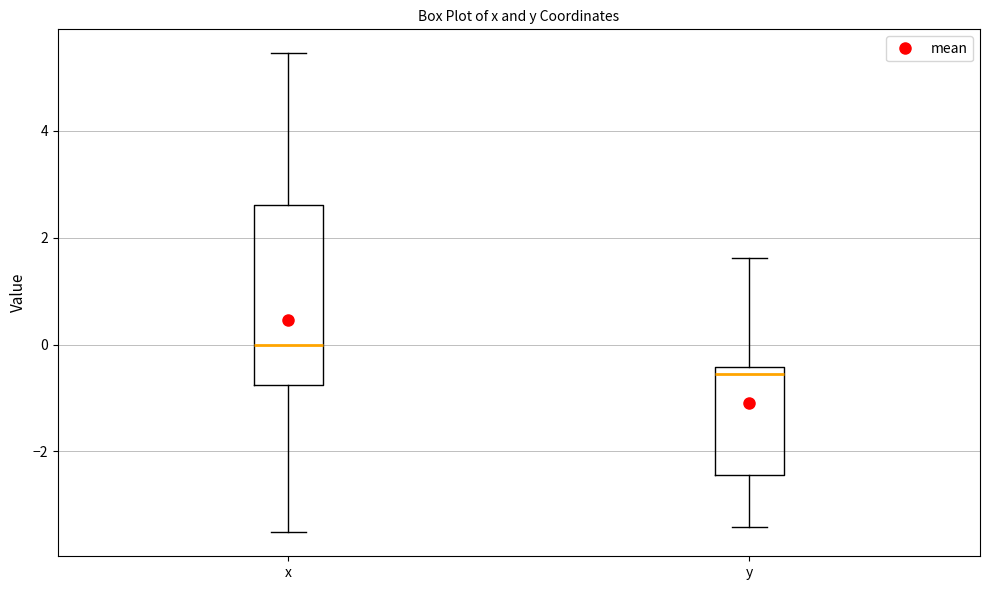

Comparing the boxes themselves (not the whiskers), which one is the tallest?

x